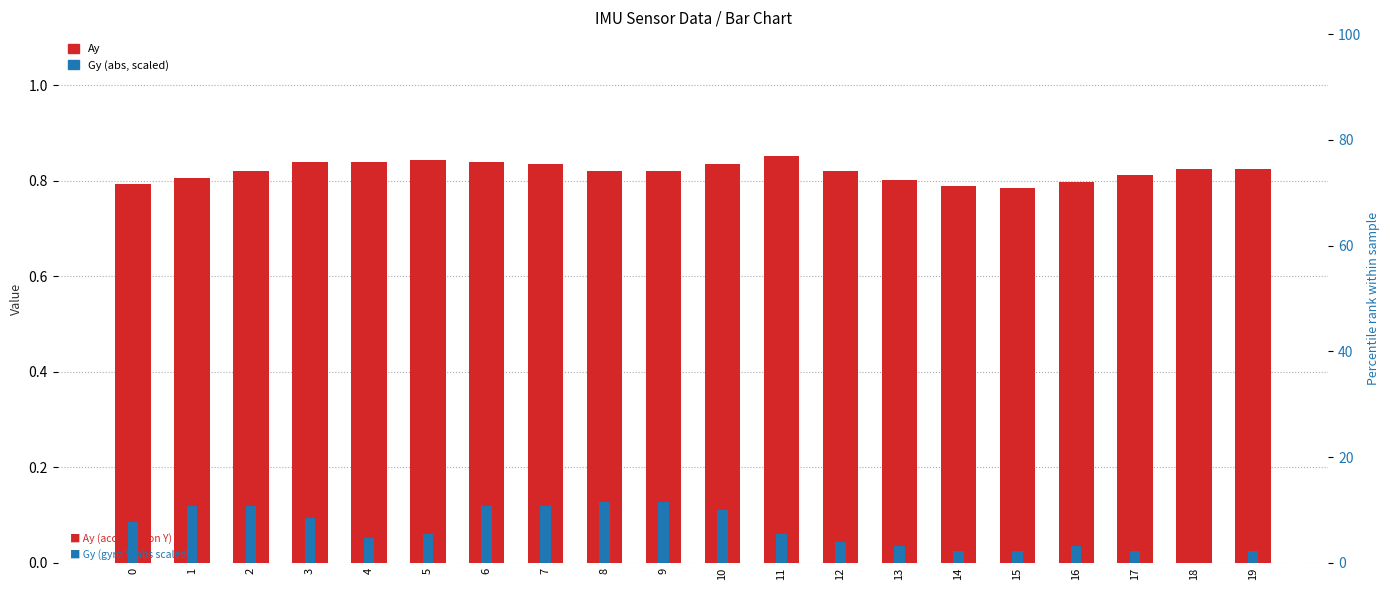

Count the Gy (abs, scaled) values in the range 0 to 1.

20